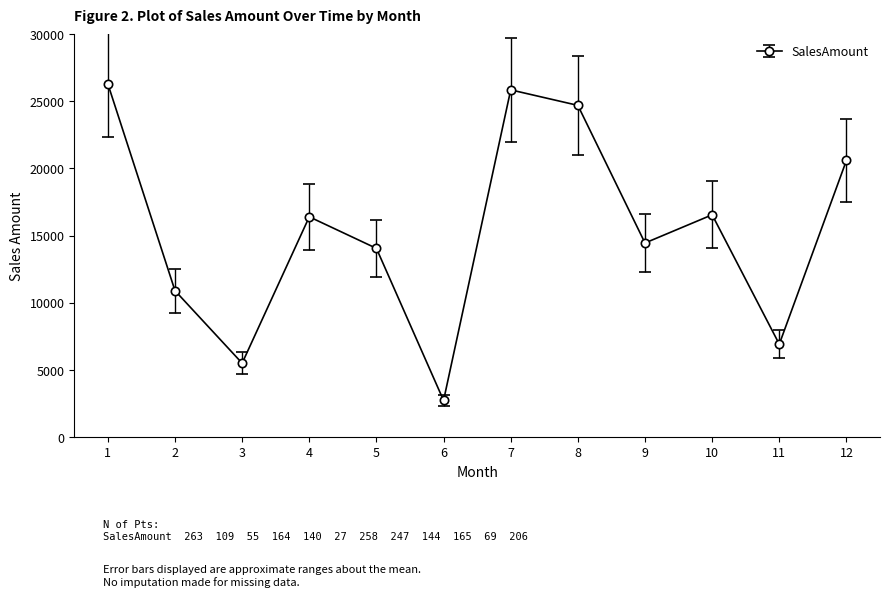

How many lines are shown in the chart?

1